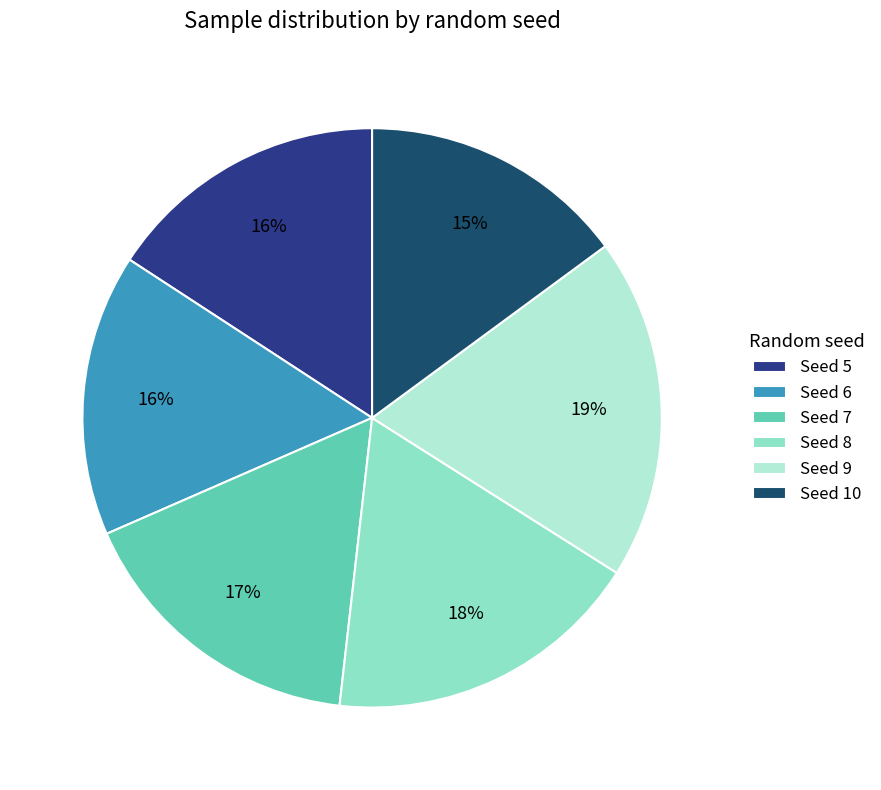

Is there a majority slice in this chart?

No